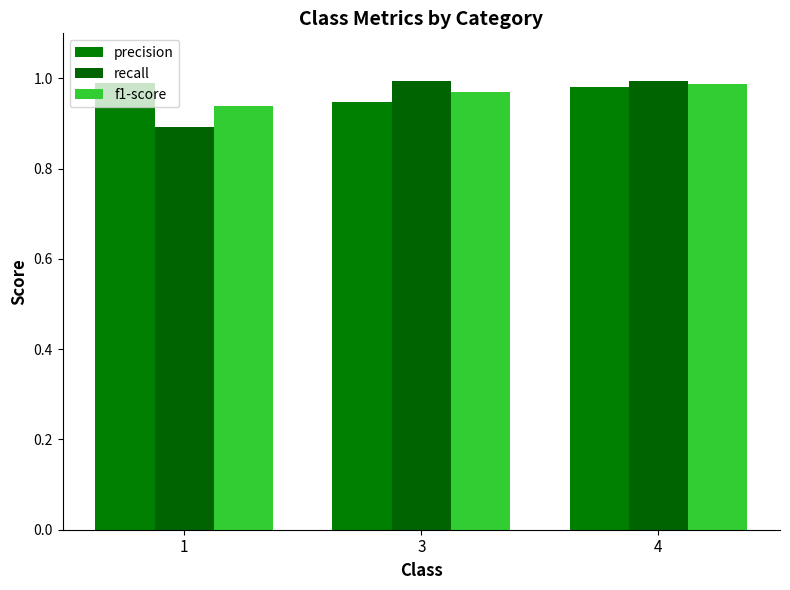

Rank the categories by f1-score value from highest to lowest.

4, 3, 1